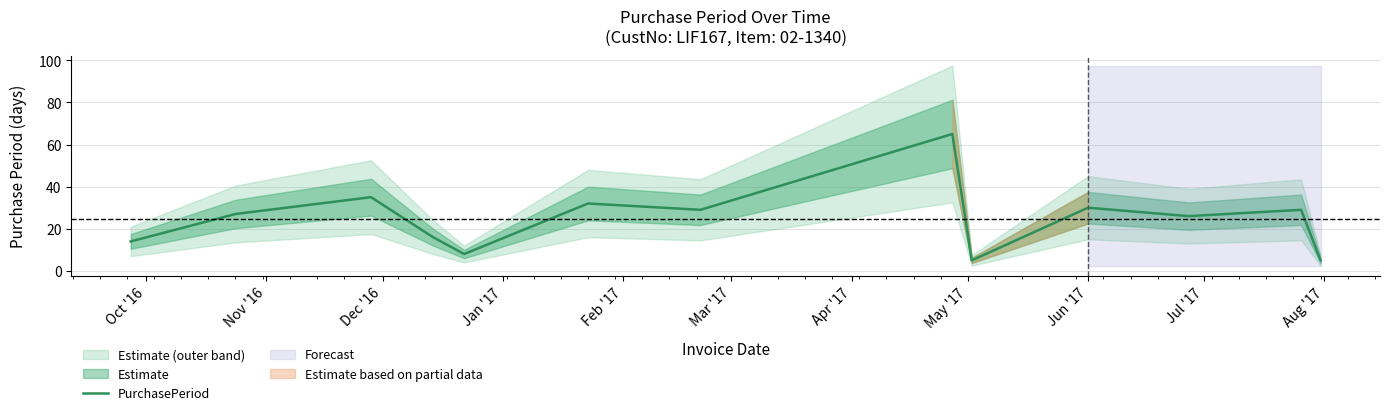

What is the highest value of the PurchasePeriod series?

65